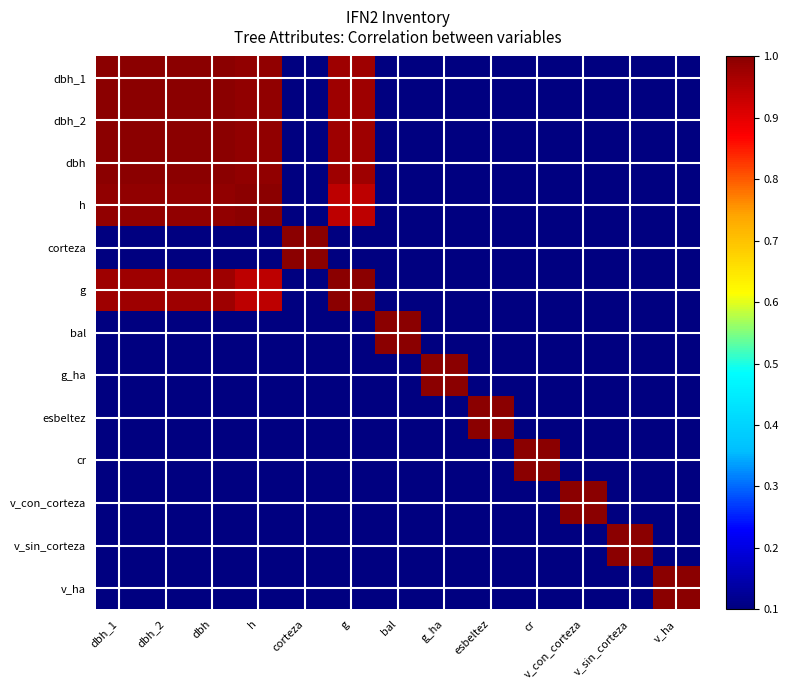

What is the difference between the highest and lowest values at corteza?

0.9